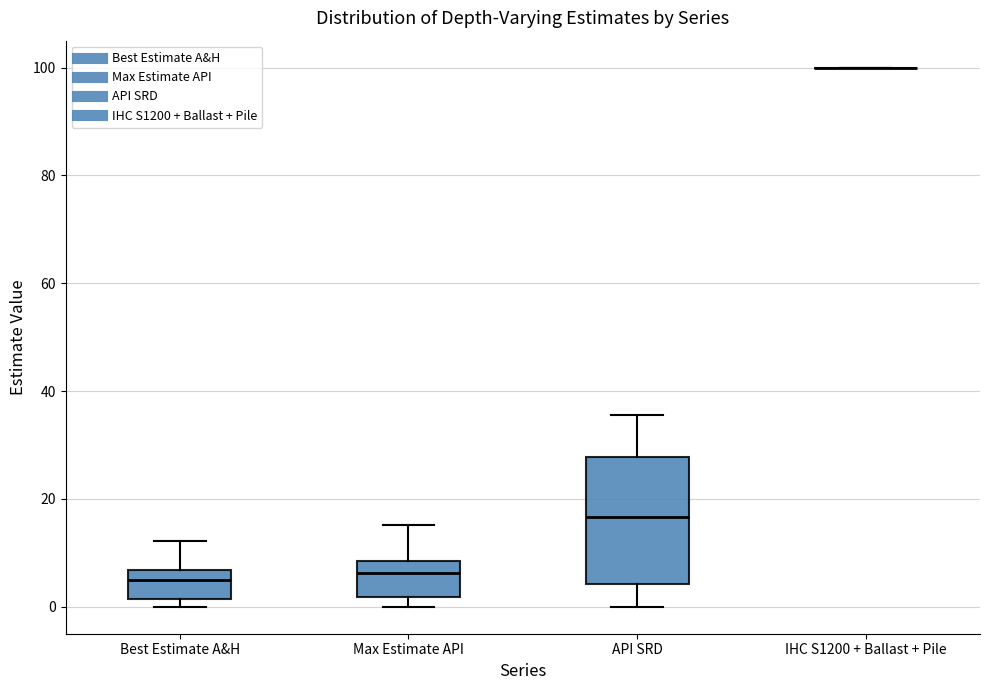

Reading left to right, transcribe this box plot: for each box, give where its median line is, the range the box spans, and where its two whiskers end, as read against the y-axis. The values are not printed on the chart, so give them approximately, as read against the axis.

Best Estimate A&H: median 4, box 2 to 6, whiskers 0 to 12
Max Estimate API: median 6, box 2 to 8, whiskers 0 to 16
API SRD: median 16, box 4 to 28, whiskers 0 to 36
IHC S1200 + Ballast + Pile: box collapsed to a line at 100, whiskers 100 to 100